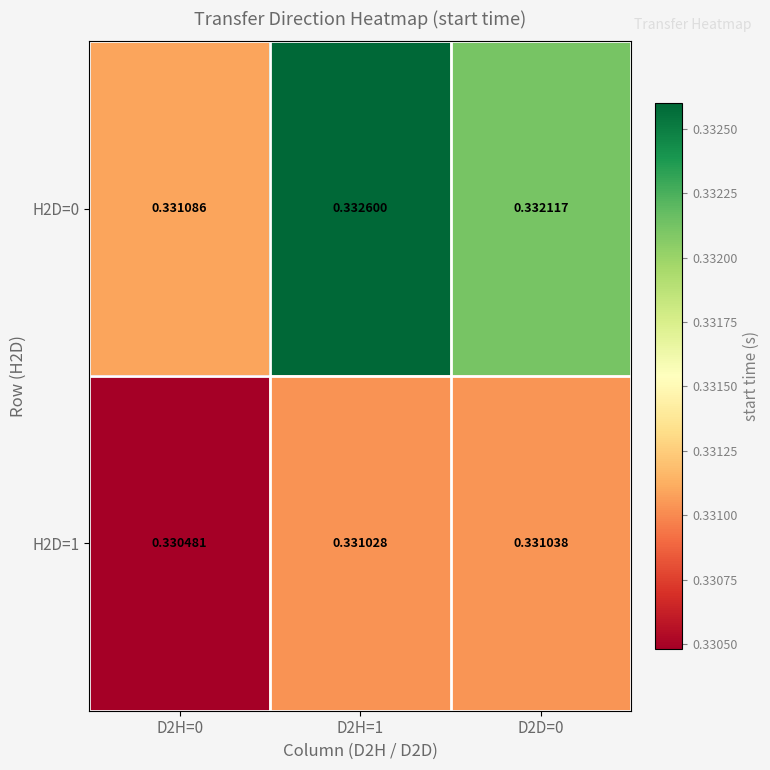

Is the value of H2D=1 at D2H=0 greater than the value of H2D=0 at D2D=0?

No